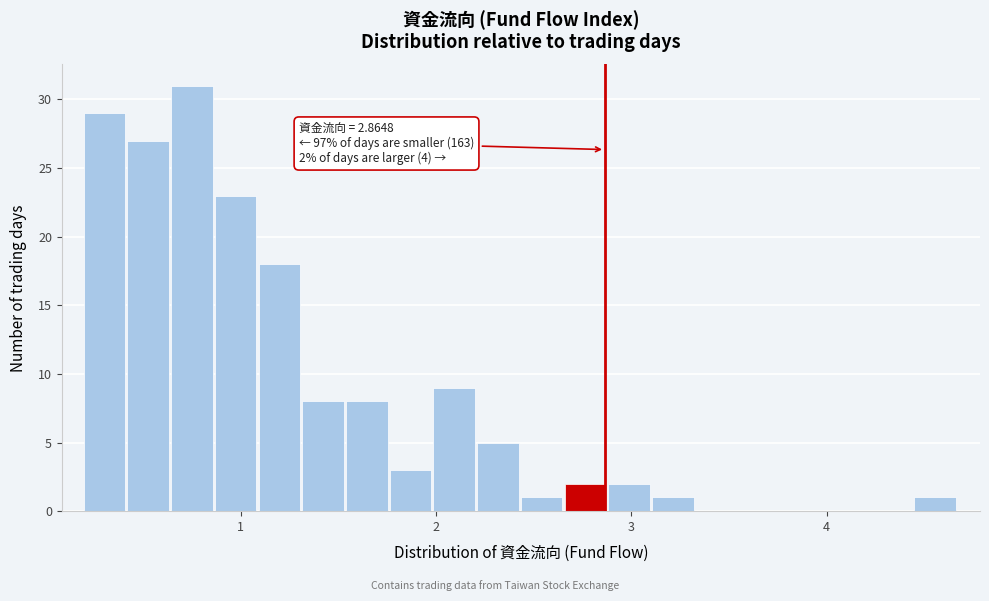

Read against the x-axis, roughly where is the centre of the tallest bar?

0.7